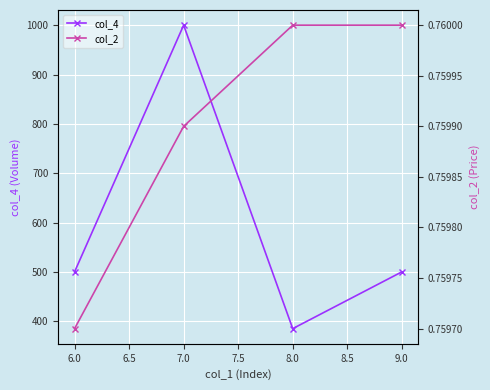

True or false: col_4 has more than 0 interior local peaks.

True